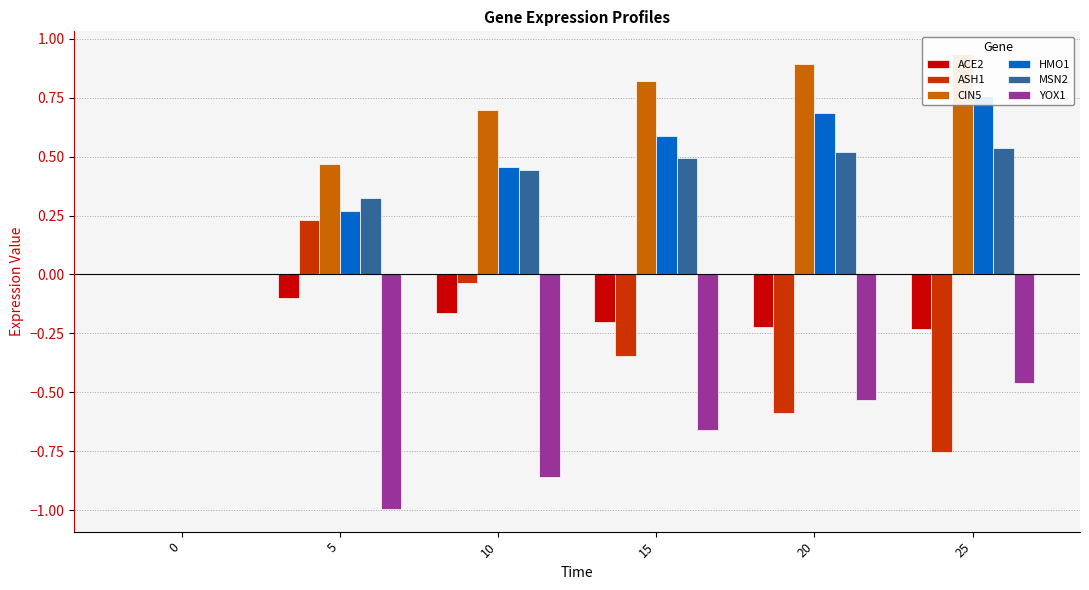

What is the highest value of the ASH1 series?

0.2